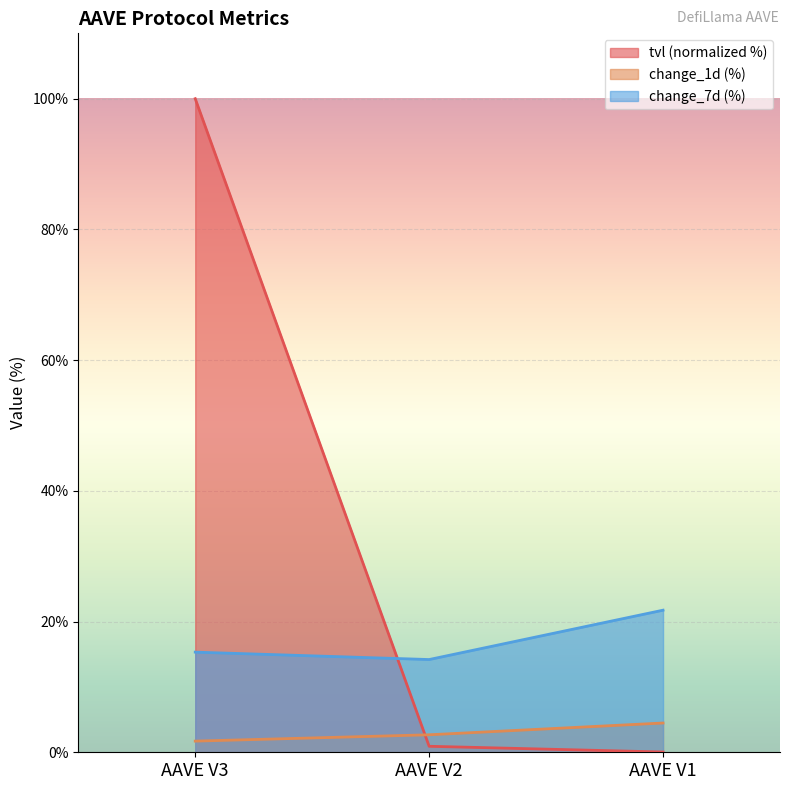

Count the change_1d values in the range 1 to 4.

2